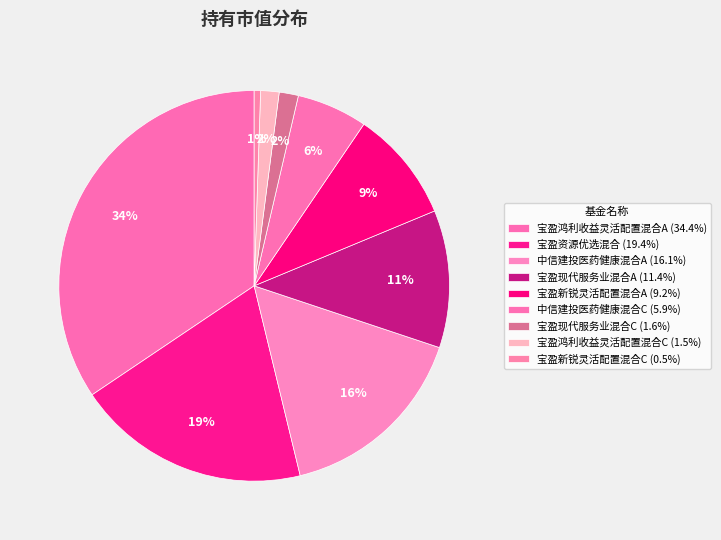

What percentage is NOT represented by 宝盈现代服务业混合A?

88.6%